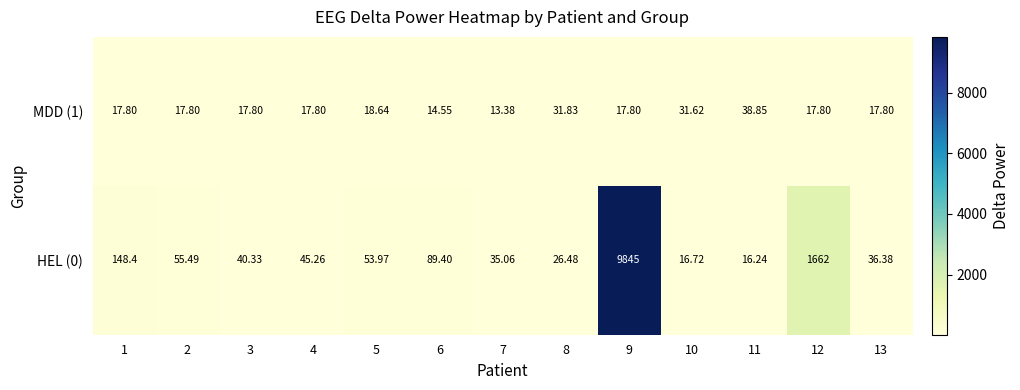

At how many categories does at least one series exceed 9745?

1